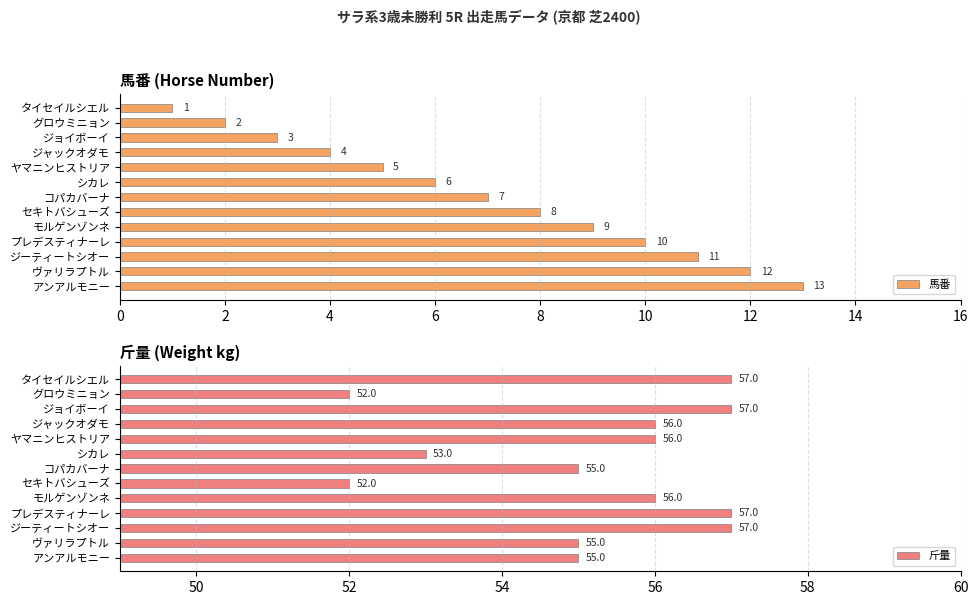

What is the sum of the 馬番 values at ヤマニンヒストリア and モルゲンゾンネ?

14